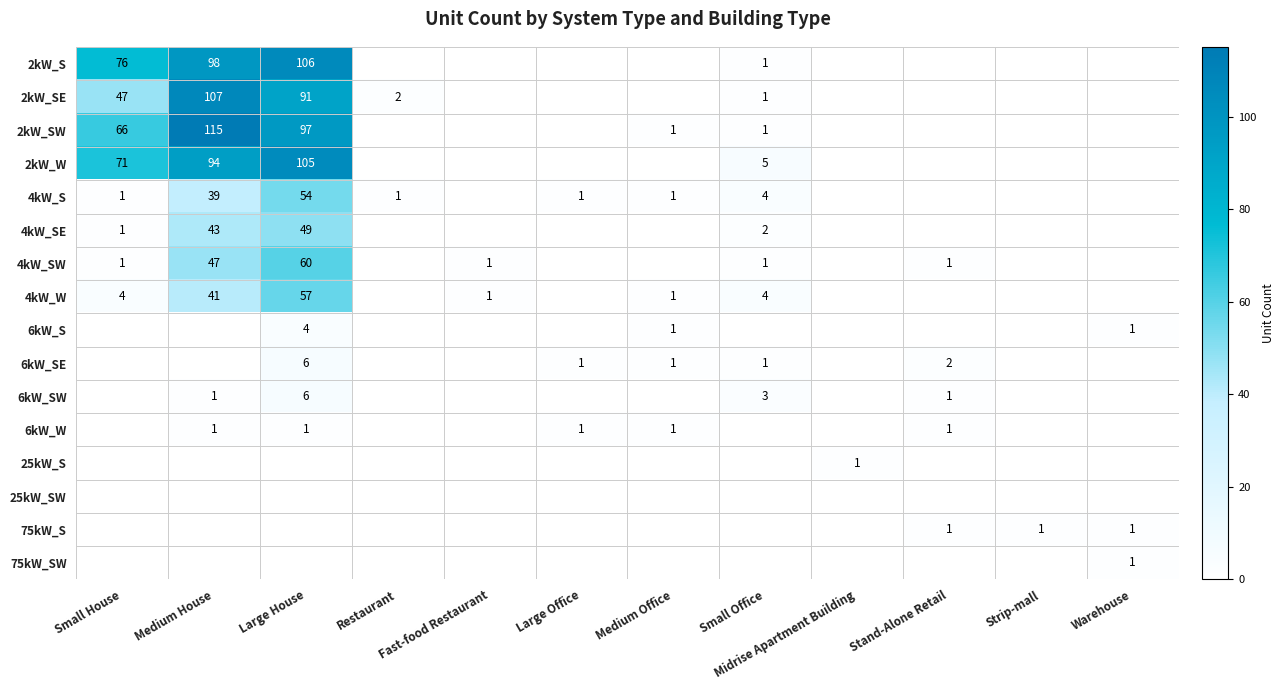

The value of 4kW_SW at Small House is 0. True or false?

False